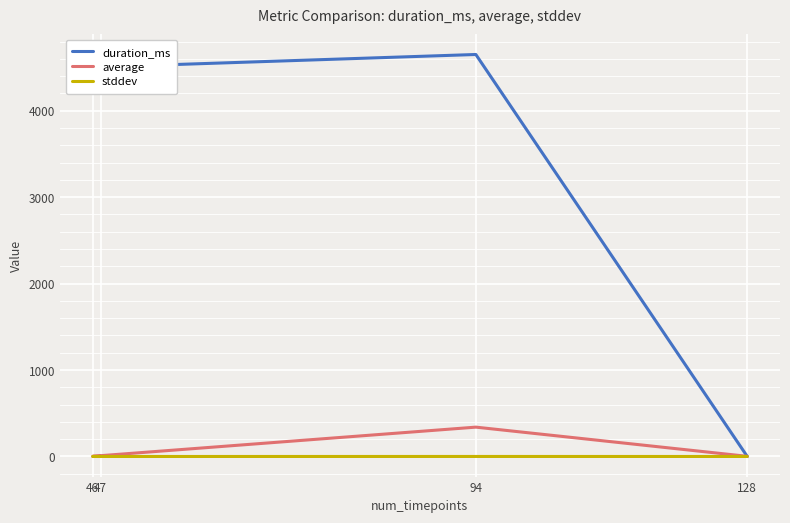

Which series changed the most between 94 and 46?

average